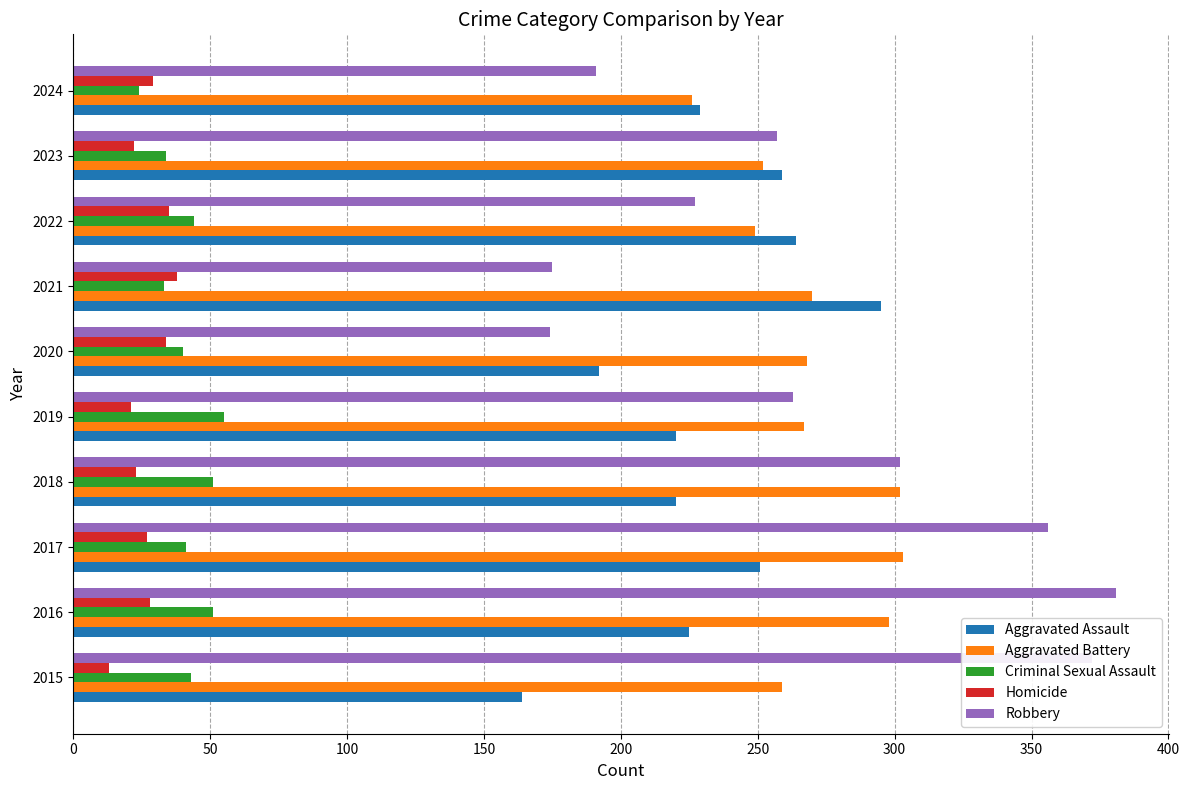

At which label does Aggravated Battery reach its minimum?

2024